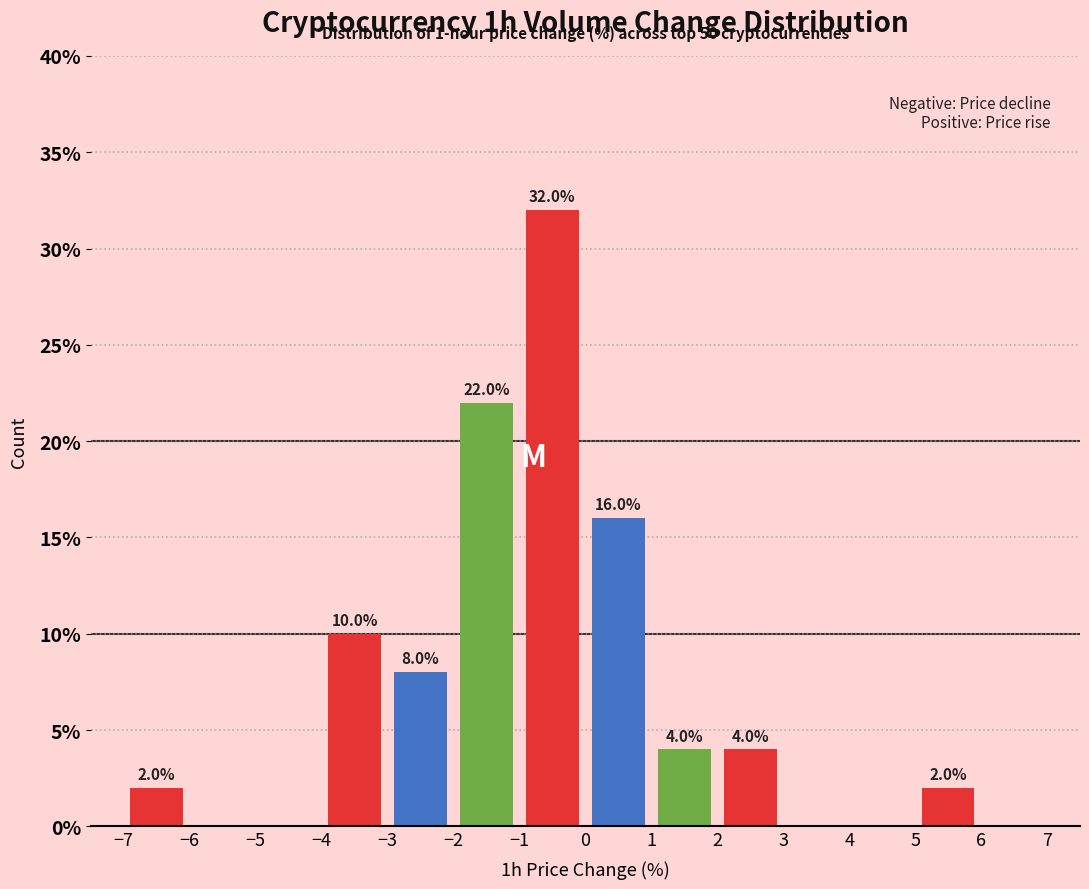

Which range on the x-axis has the tallest bar?

-1 to 0